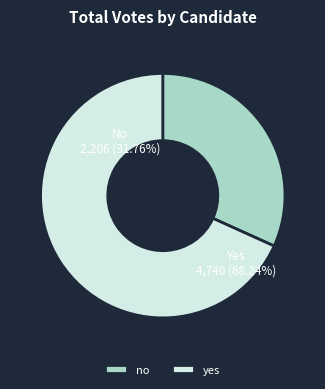

Rank the categories by value from lowest to highest.

no, yes